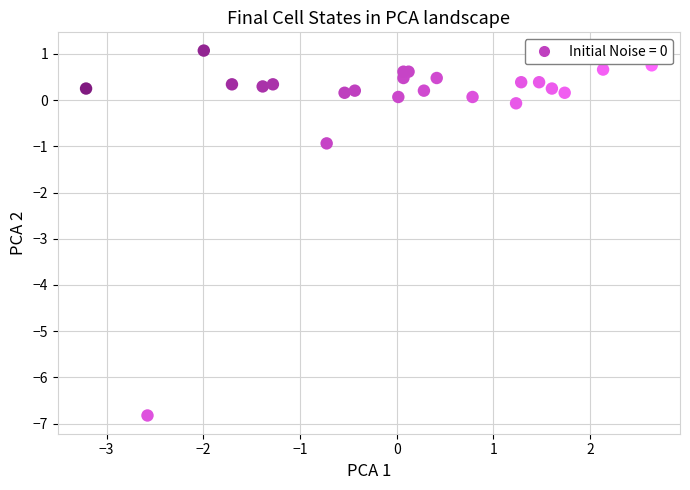

What Y value in the scatter plot is closest to -2?

-0.9